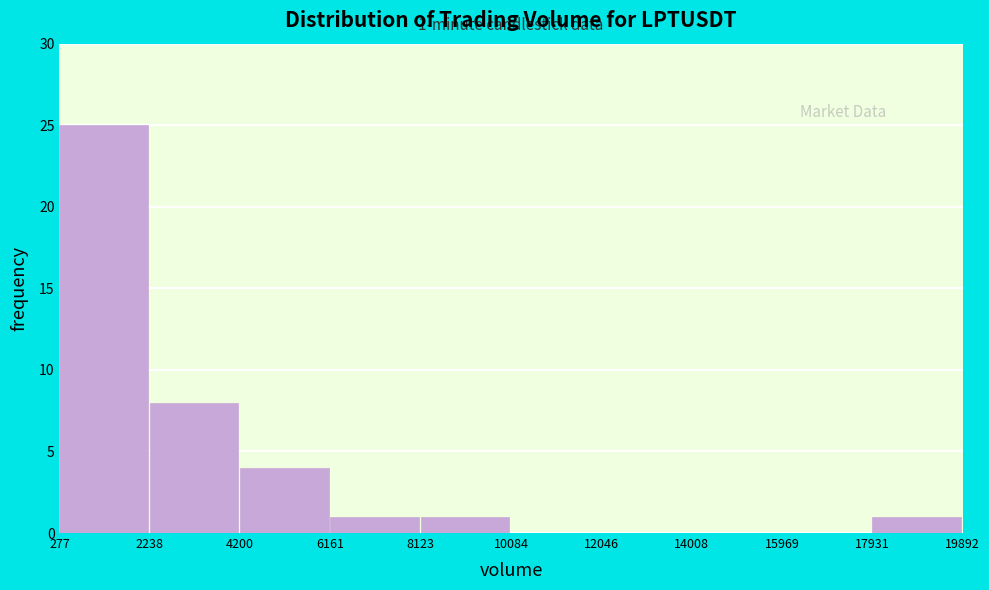

Over which range of the x-axis is the bar tallest?

277 to 2238